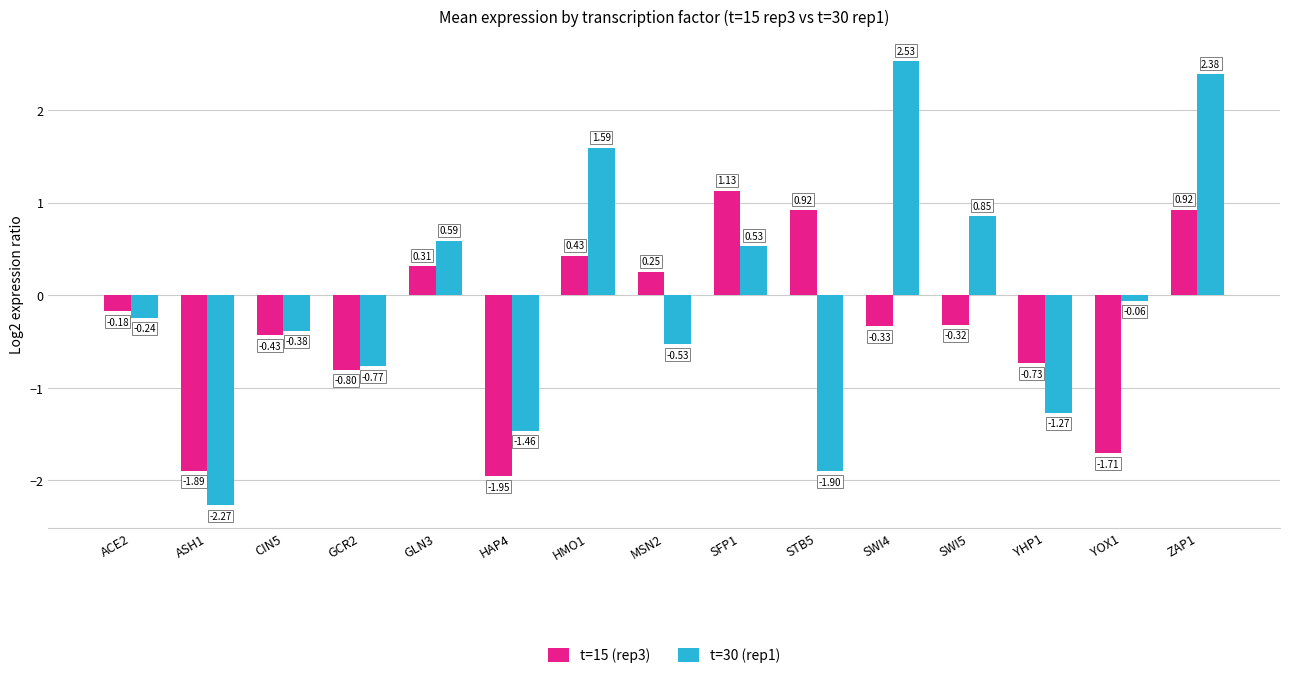

Which label corresponds to the smallest value in the chart?

ASH1